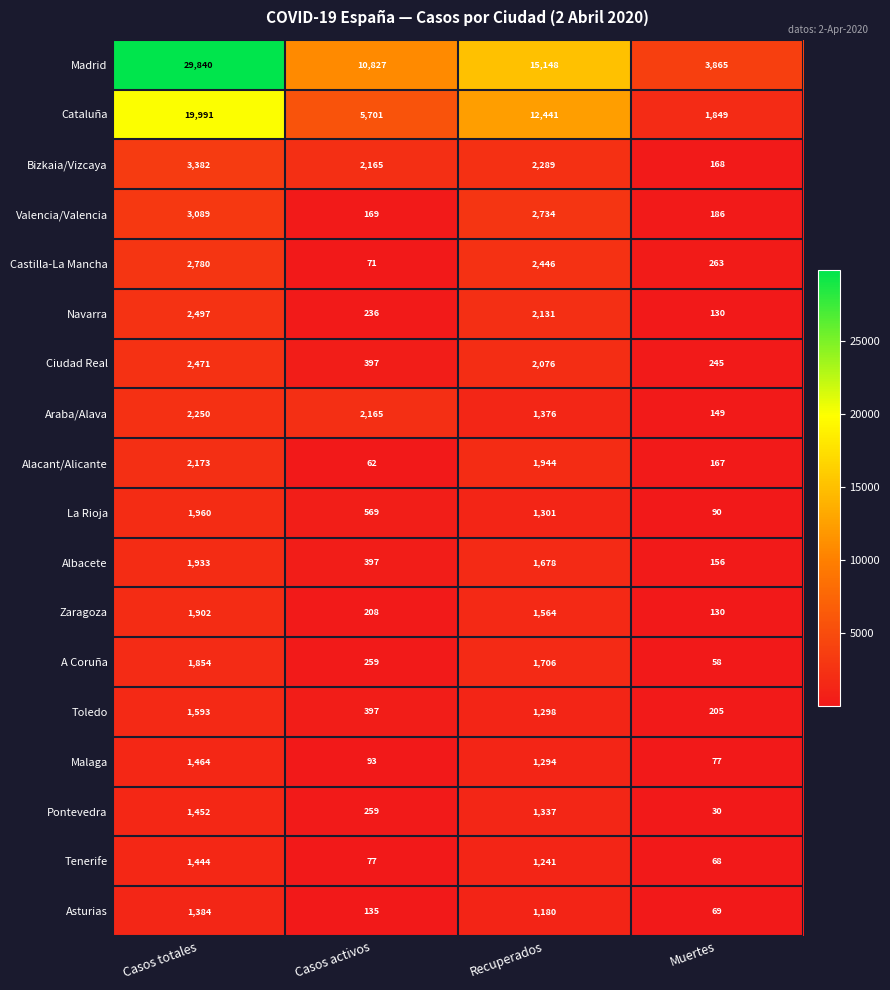

The A Coruña series shows 396 at Recuperados. True or false?

False